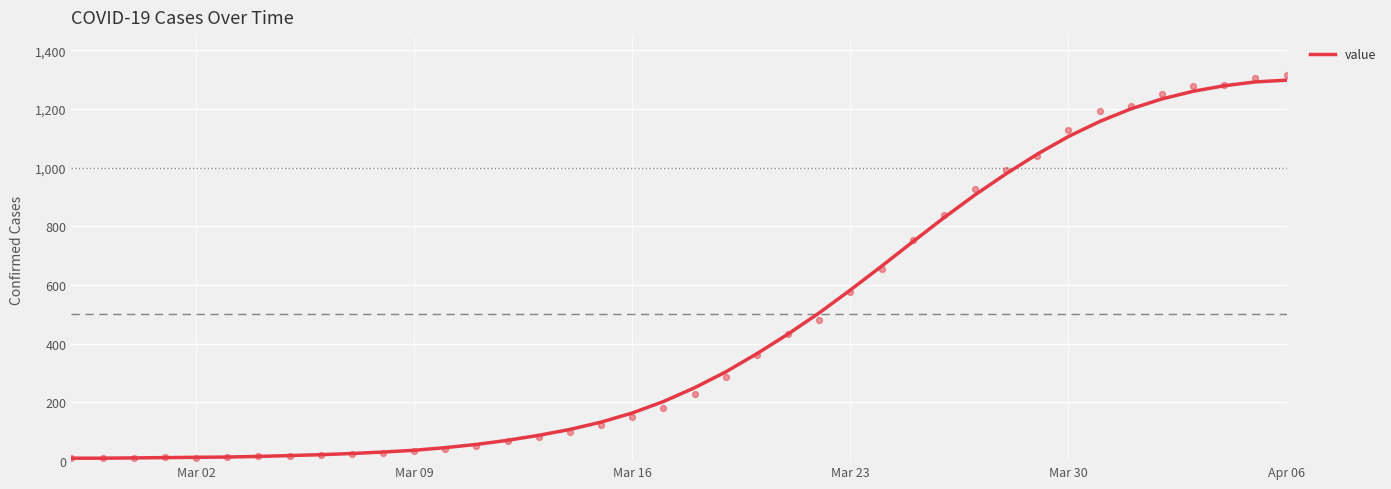

The value of value at Mar 23 is 583. True or false?

True